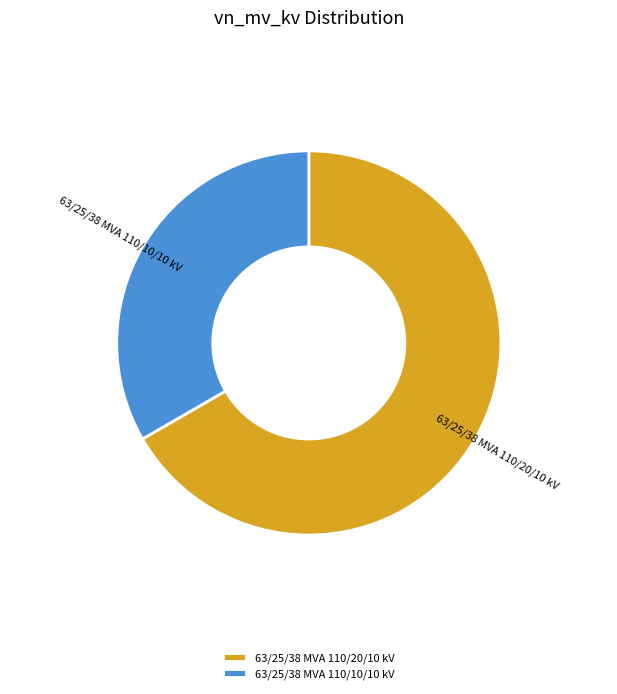

Between 63/25/38 MVA 110/10/10 kV and 63/25/38 MVA 110/20/10 kV, which is larger?

63/25/38 MVA 110/20/10 kV